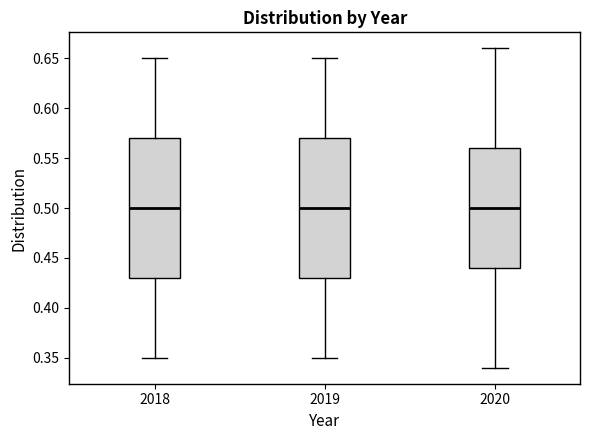

Reading left to right, read every box against the y-axis: the position of its median line, the range the box covers, and the ends of its whiskers. The values are not printed on the chart, so give them approximately, as read against the axis.

2018: median 0.50, box 0.43 to 0.57, whiskers 0.35 to 0.65
2019: median 0.50, box 0.43 to 0.57, whiskers 0.35 to 0.65
2020: median 0.50, box 0.44 to 0.56, whiskers 0.34 to 0.66